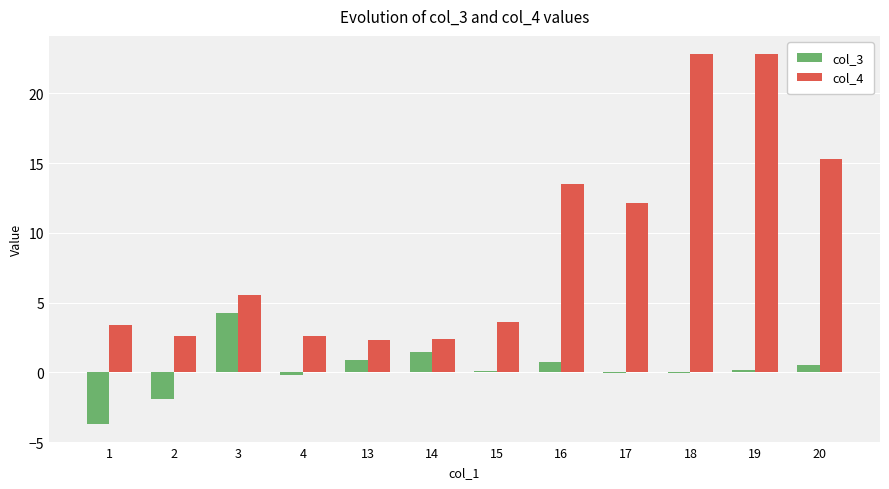

Where does the col_3 series first go above 0?

3